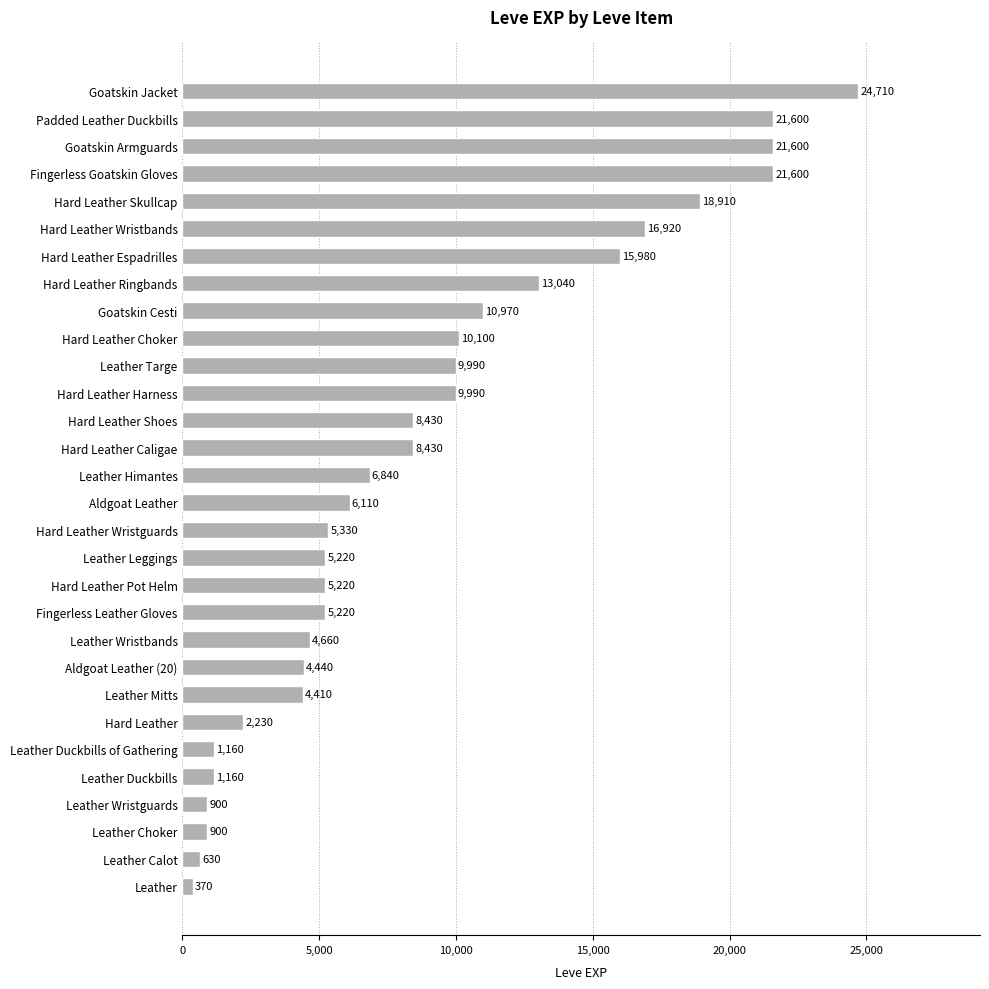

The chart shows a value of 370 at Leather. True or false?

True